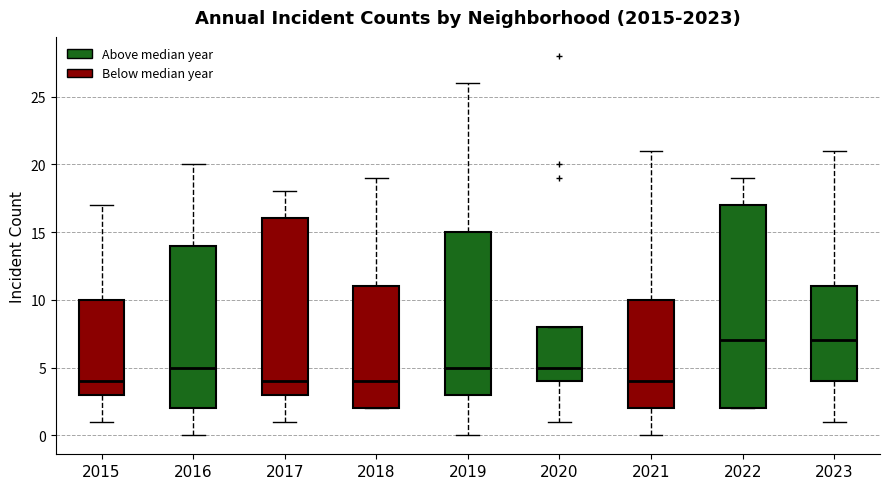

Reading left to right, transcribe this box plot: for each box, give where its median line is, the range the box spans, and where its two whiskers end, as read against the y-axis. The values are not printed on the chart, so give them approximately, as read against the axis.

2015: median 4, box 3 to 10, whiskers 1 to 17
2016: median 5, box 2 to 14, whiskers 0 to 20
2017: median 4, box 3 to 16, whiskers 1 to 18
2018: median 4, box 2 to 11, whiskers 2 to 19
2019: median 5, box 3 to 15, whiskers 0 to 26
2020: median 5, box 4 to 8, whiskers 1 to 8
2021: median 4, box 2 to 10, whiskers 0 to 21
2022: median 7, box 2 to 17, whiskers 2 to 19
2023: median 7, box 4 to 11, whiskers 1 to 21